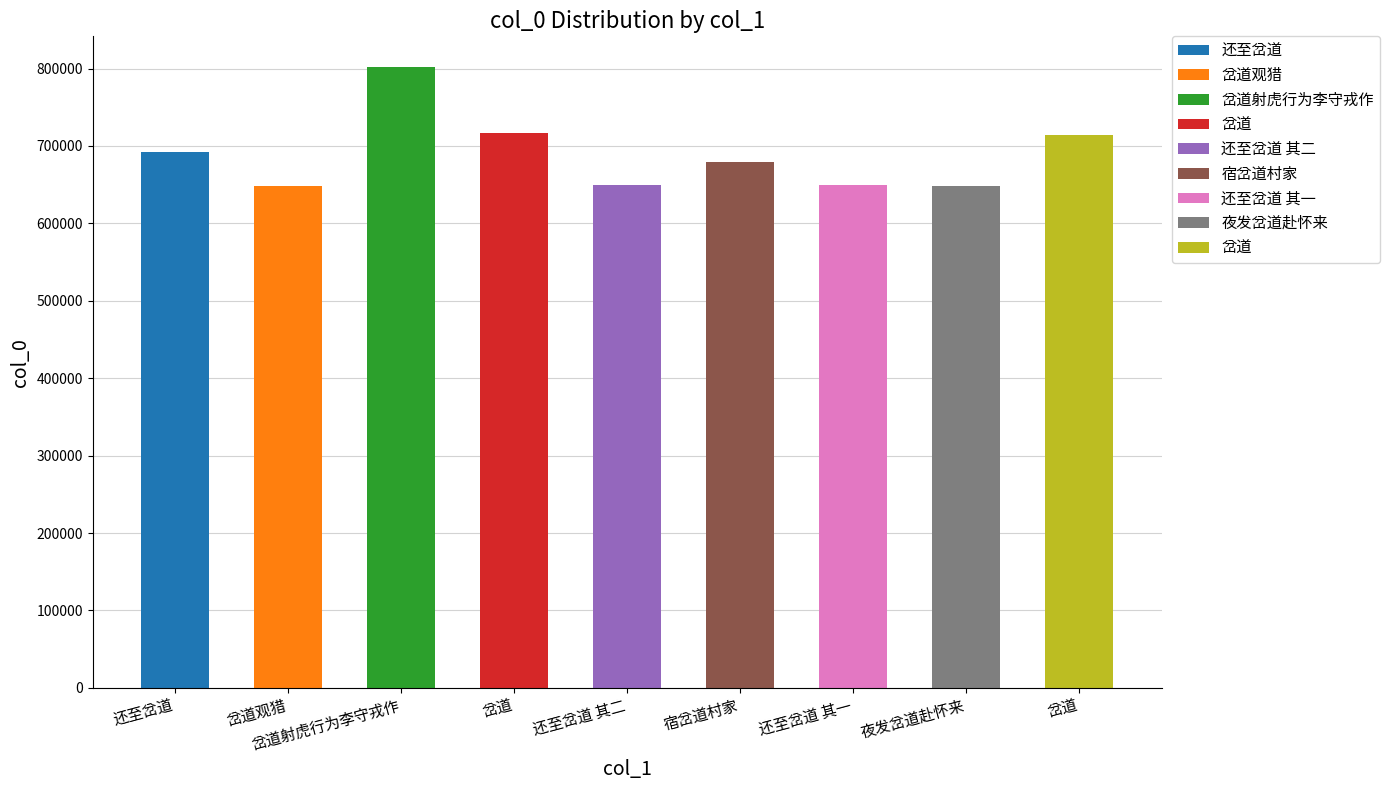

The chart shows a value of 173969 at 还至岔道 其一. True or false?

False